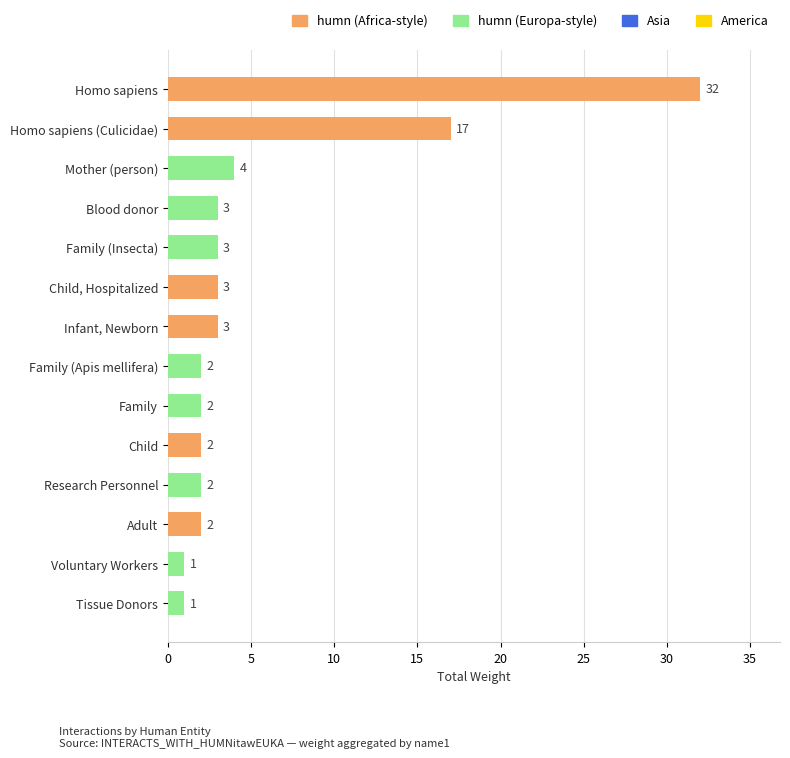

The value at Mother (person) is 6. True or false?

False